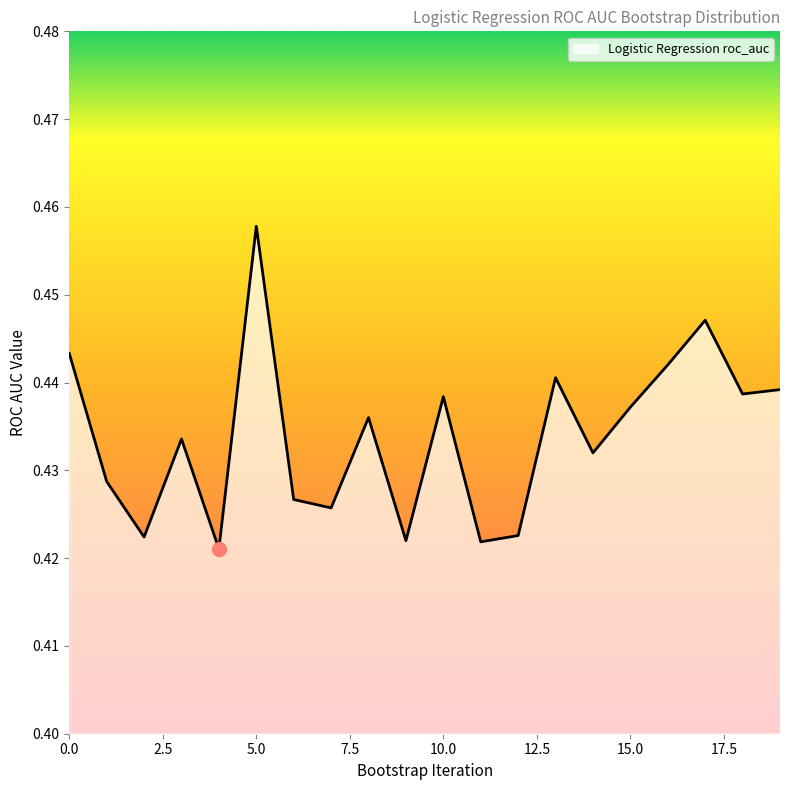

How many lines are shown in the chart?

1